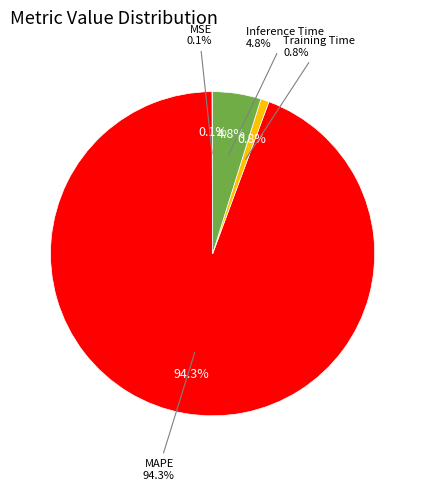

Do MAPE and Training Time together represent more than half of the pie?

Yes